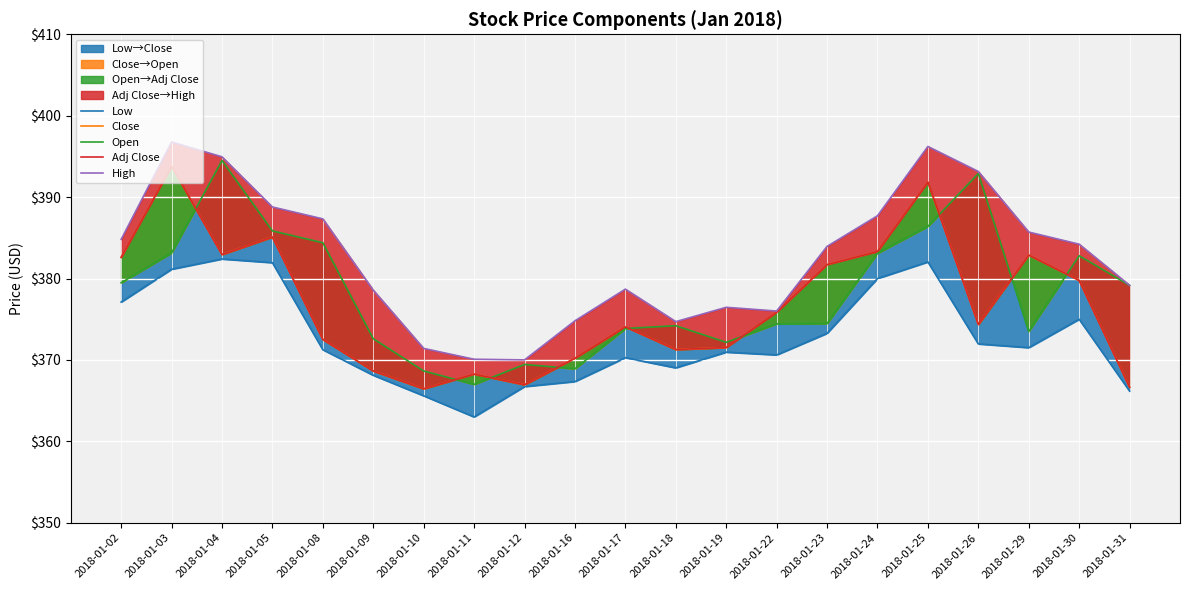

The Close series shows 393.8 at 2018-01-03. True or false?

True